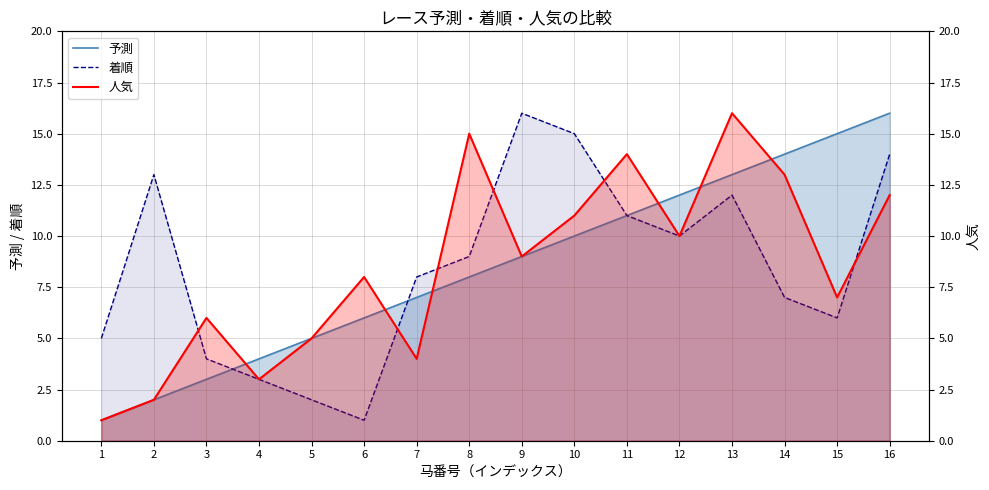

Between which two adjacent categories do 予測 and 着順 first intersect?

3 and 4